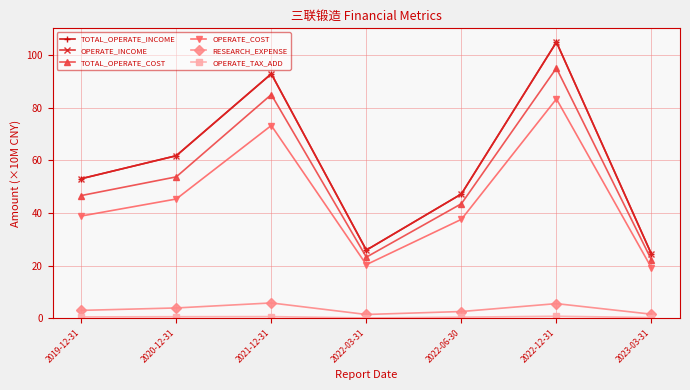

True or false: OPERATE_COST has more than 2 interior local peaks.

False